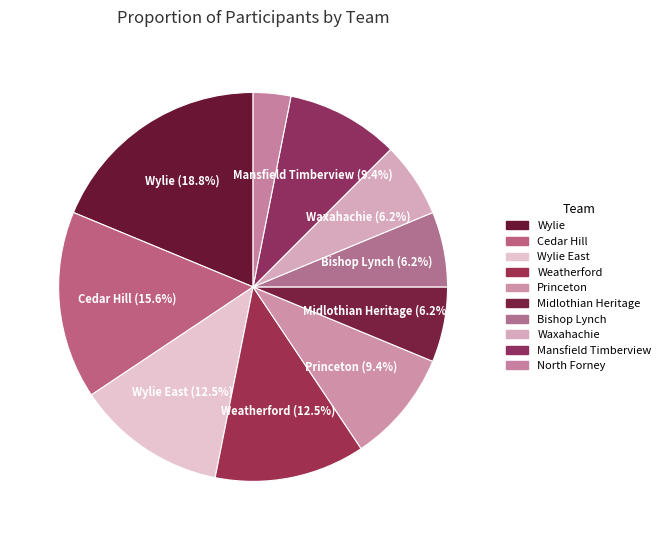

How many slices are in this pie chart?

10